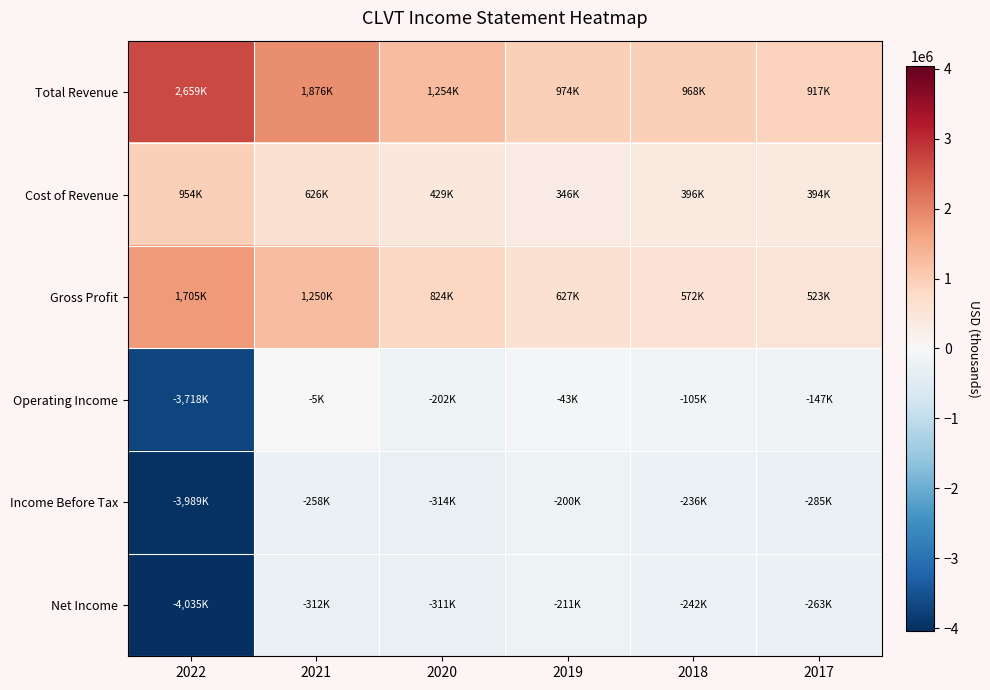

Reading left to right, list all the values displayed in this chart.

Total Revenue: 2022=2659800	2021=1876900	2020=1254000	2019=974300	2018=968500	2017=917600
Cost of Revenue: 2022=954000	2021=626100	2020=429300	2019=346500	2018=396500	2017=394200
Gross Profit: 2022=1705800	2021=1250800	2020=824800	2019=627800	2018=572000	2017=523400
Operating Income: 2022=-3718800	2021=-5700	2020=-202300	2019=-43100	2018=-105700	2017=-147000
Income Before Tax: 2022=-3989100	2021=-258200	2020=-314200	2019=-200800	2018=-236500	2017=-285200
Net Income: 2022=-4035600	2021=-312000	2020=-311900	2019=-211000	2018=-242200	2017=-263900